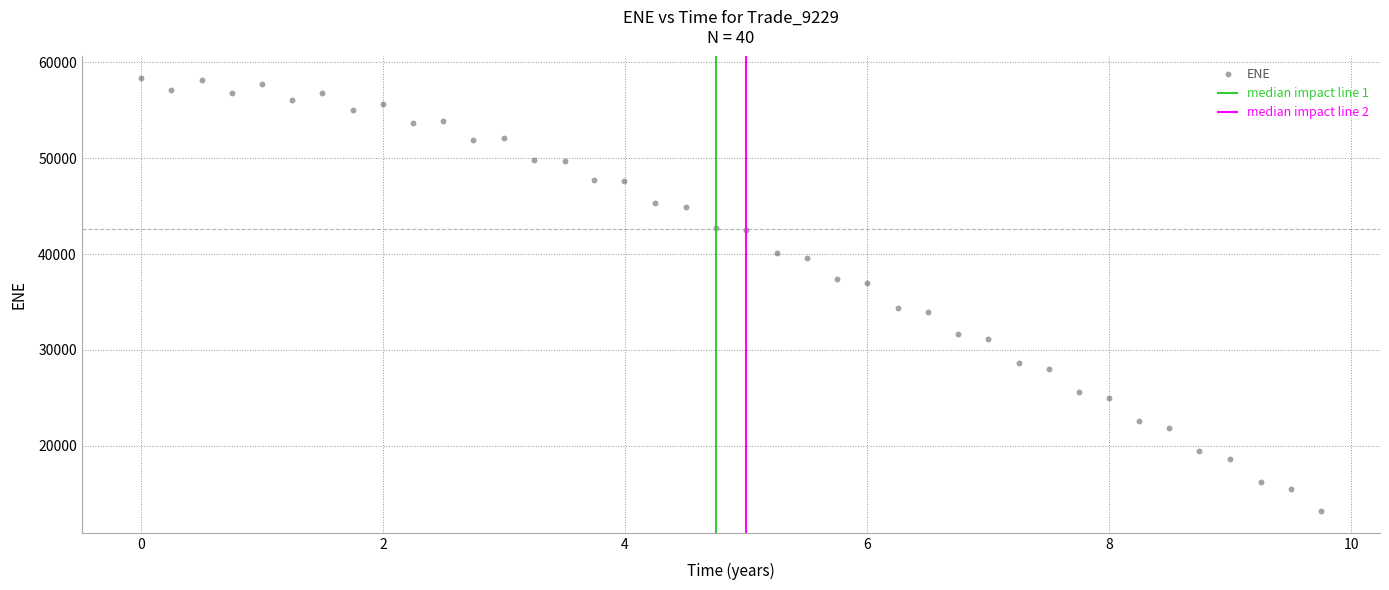

What is the range of X values (max minus min)?

9.8